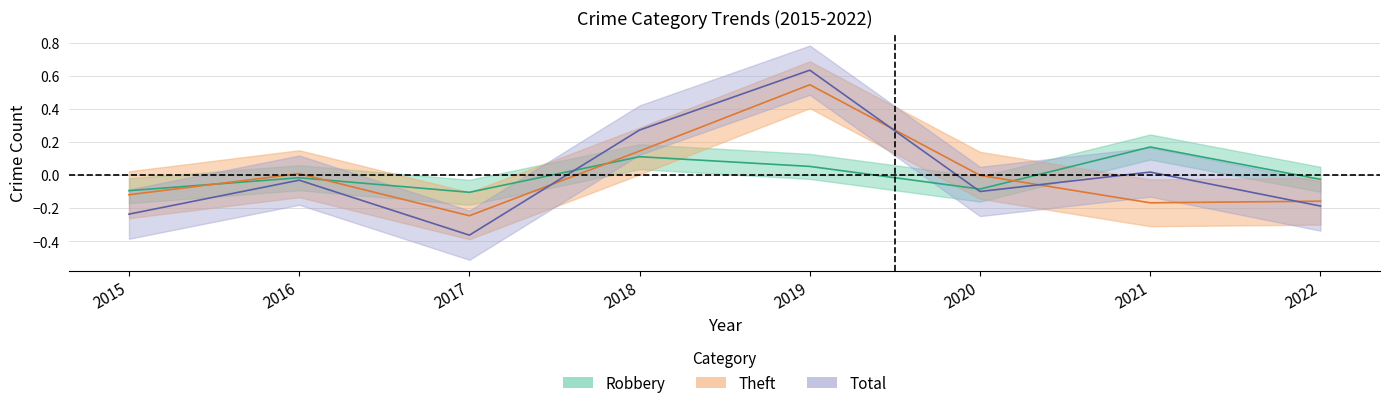

Is the value of Robbery at 2022 greater than the value of Theft at 2015?

Yes